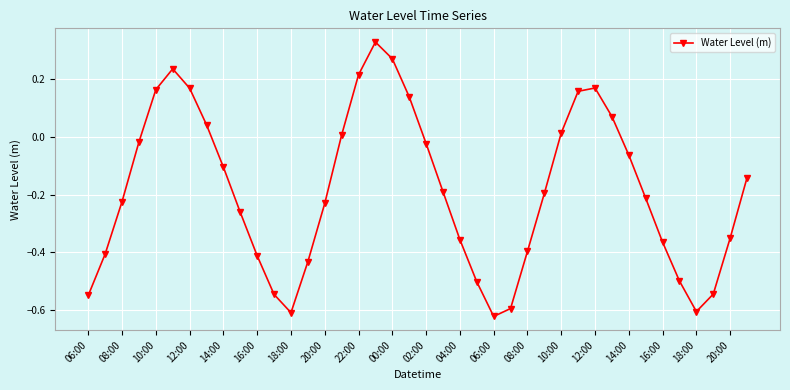

How many points are higher than both their immediate neighbors (excluding endpoints)?

3